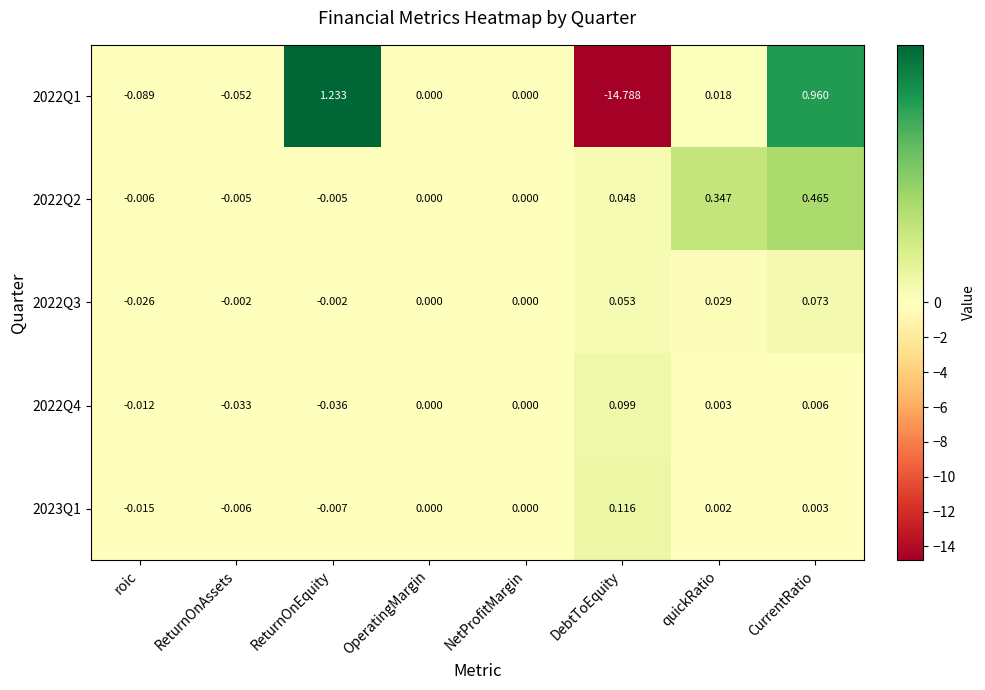

Is the value of 2022Q4 at quickRatio greater than the value of 2022Q2 at ReturnOnEquity?

Yes